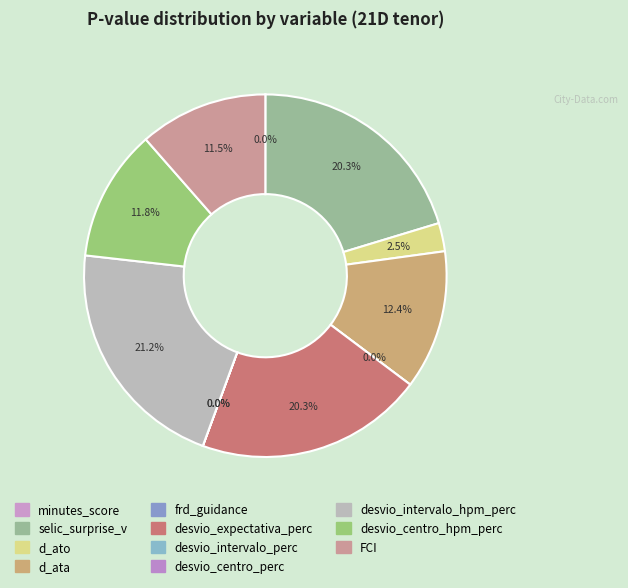

How many segments does this pie chart have?

11